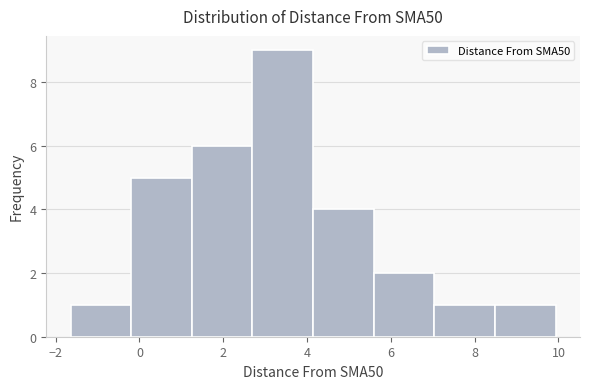

Reading left to right, list every bar in this chart as the range it spans on the x-axis followed by its height. Neither the bar edges nor the heights are printed on the chart, so give them approximately, as read against the axes.

-1.6 to -0.2: 1
-0.2 to 1.2: 5
1.2 to 2.6: 6
2.6 to 4.2: 9
4.2 to 5.6: 4
5.6 to 7.0: 2
7.0 to 8.4: 1
8.4 to 10.0: 1